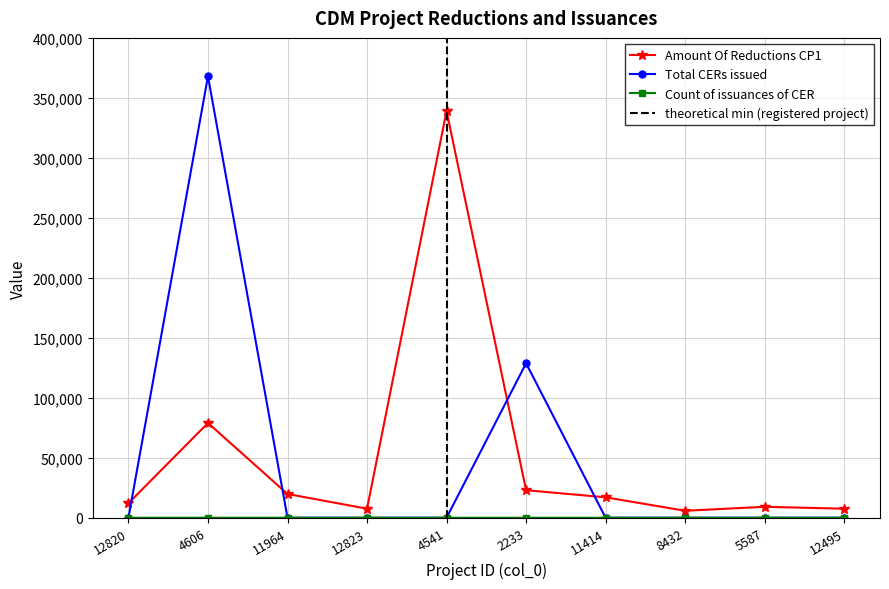

The value of Total CERs issued at 2233 is 62744. True or false?

False